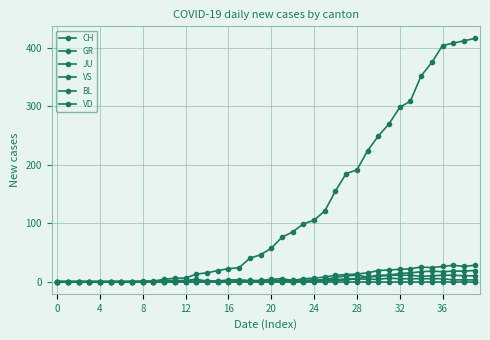

How many lines are shown in the chart?

6